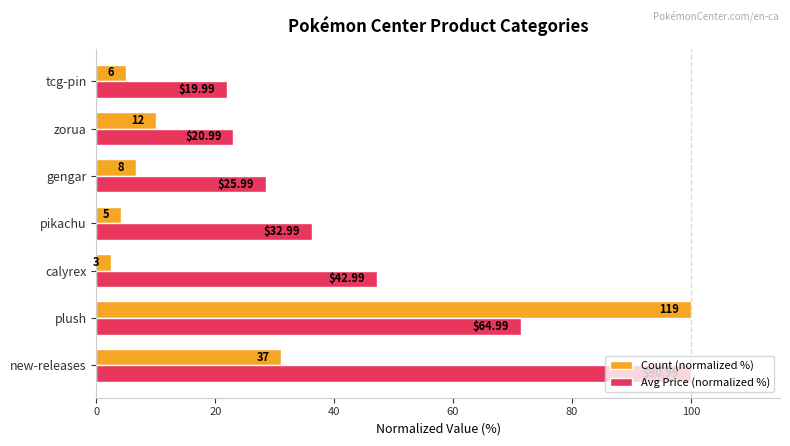

List the series in order of their overall mean, lowest first.

Count (normalized %), Avg Price (normalized %)